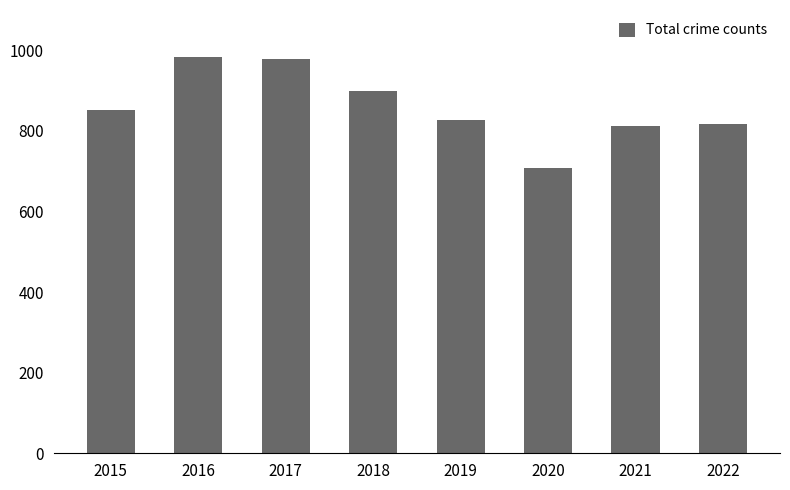

Which has a higher value, 2018 or 2019?

2018